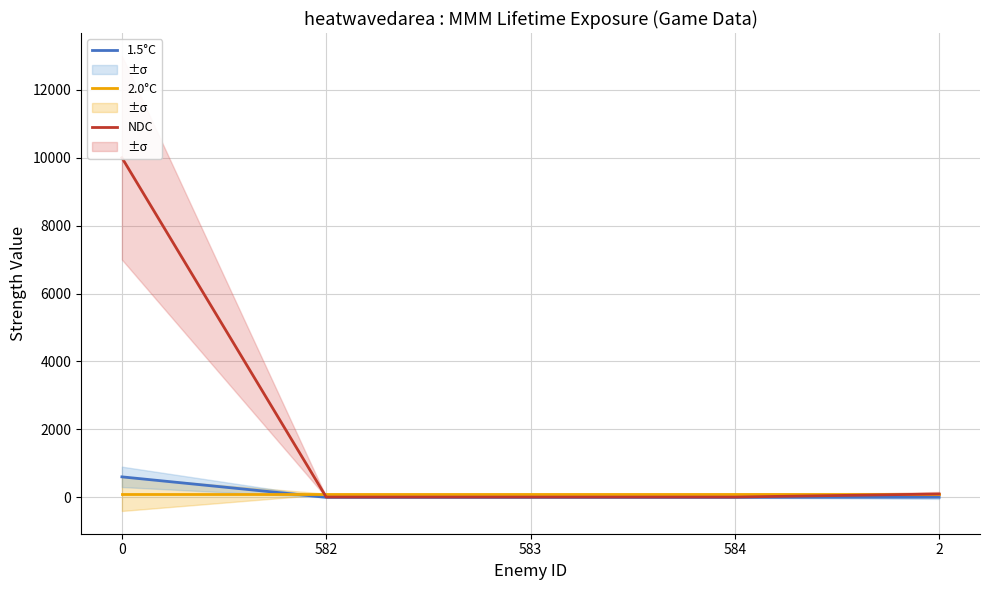

Reading right to left, list all the values displayed in this chart.

1.5°C: 5	1	1	1	604
2.0°C: 100	100	100	100	100
NDC: 100	10	10	10	10000